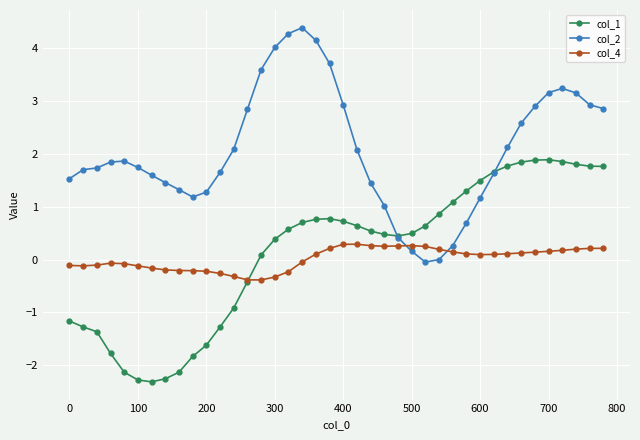

What is the value of the col_2 point at the 20th from the left?

3.7